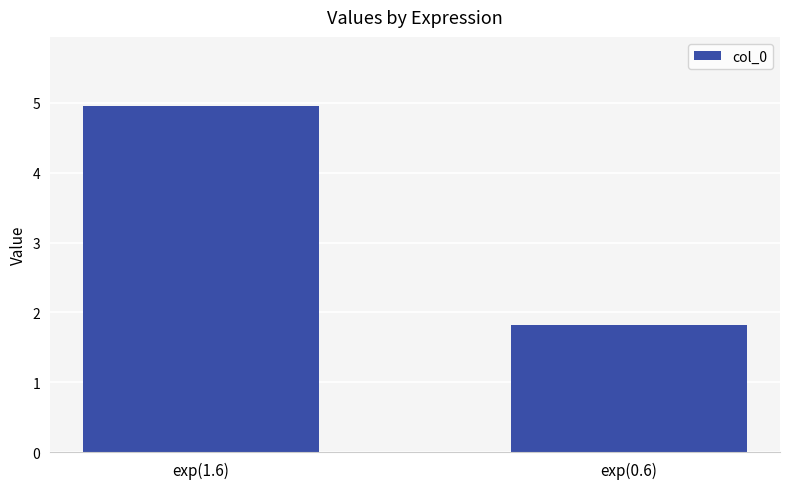

The chart shows a value of 1.0 at exp(1.6). True or false?

False